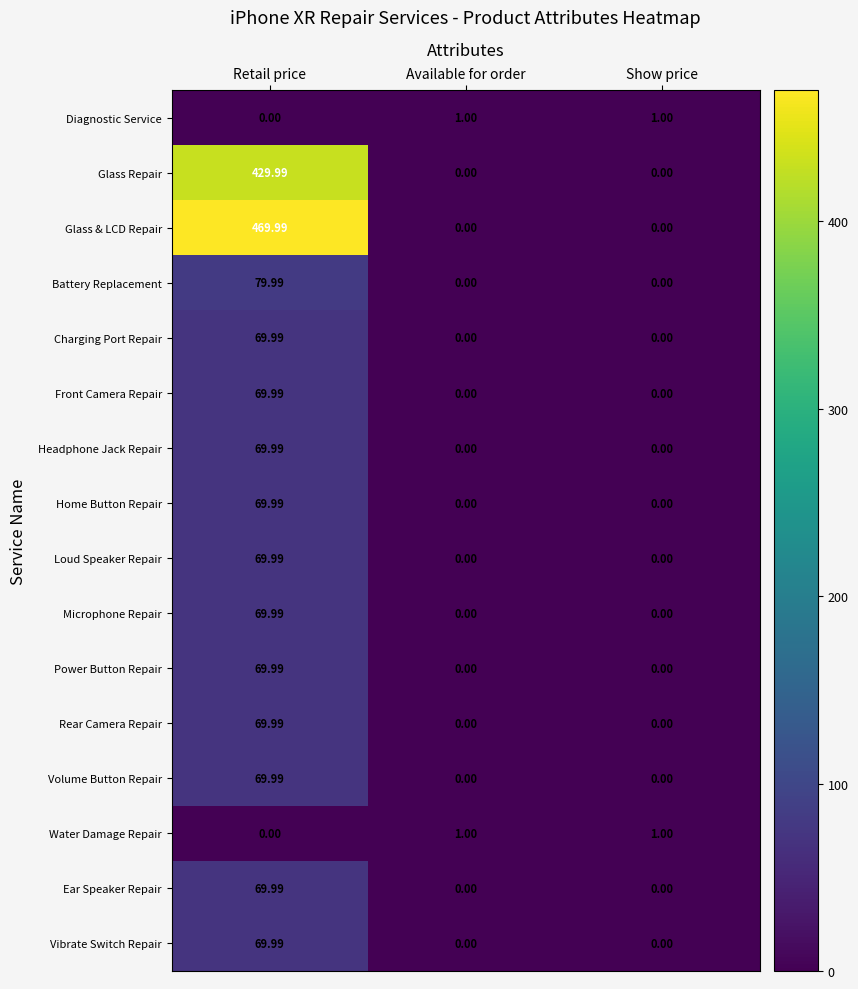

Which series has the largest total across all categories?

Glass & LCD Repair